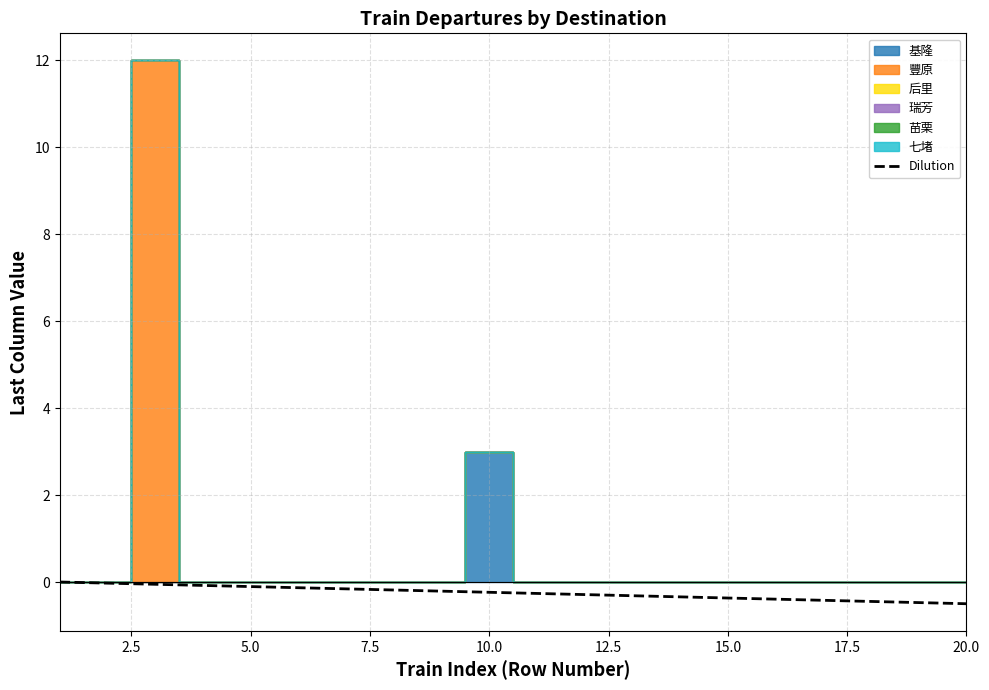

Which category has the lowest value across all series?

20.0